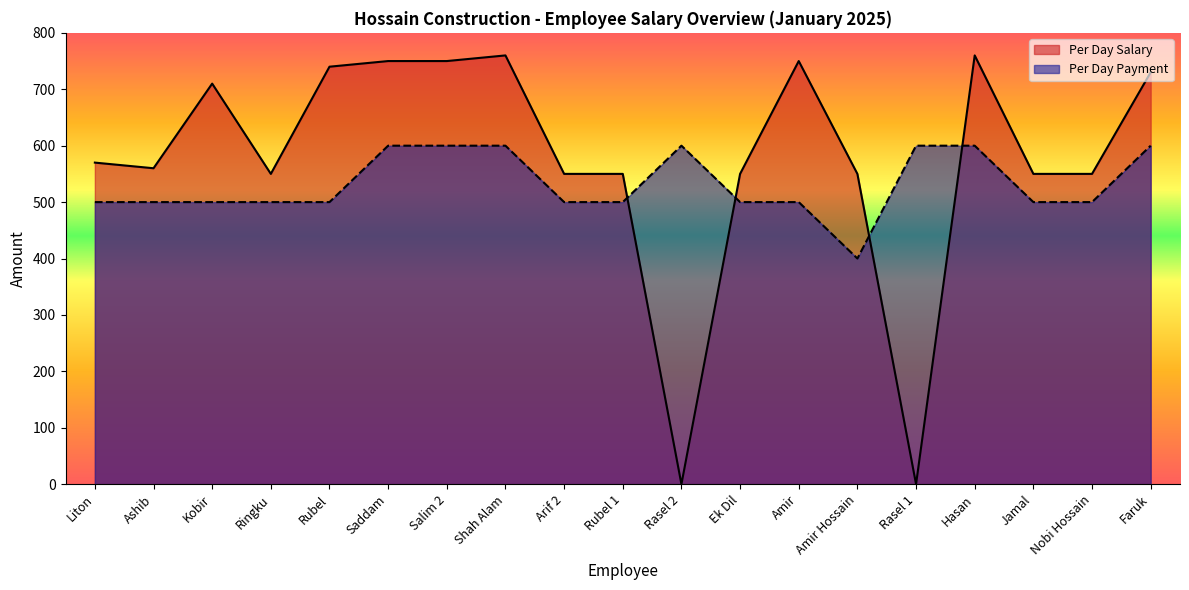

What is the lowest value of the Per Day Payment series?

400